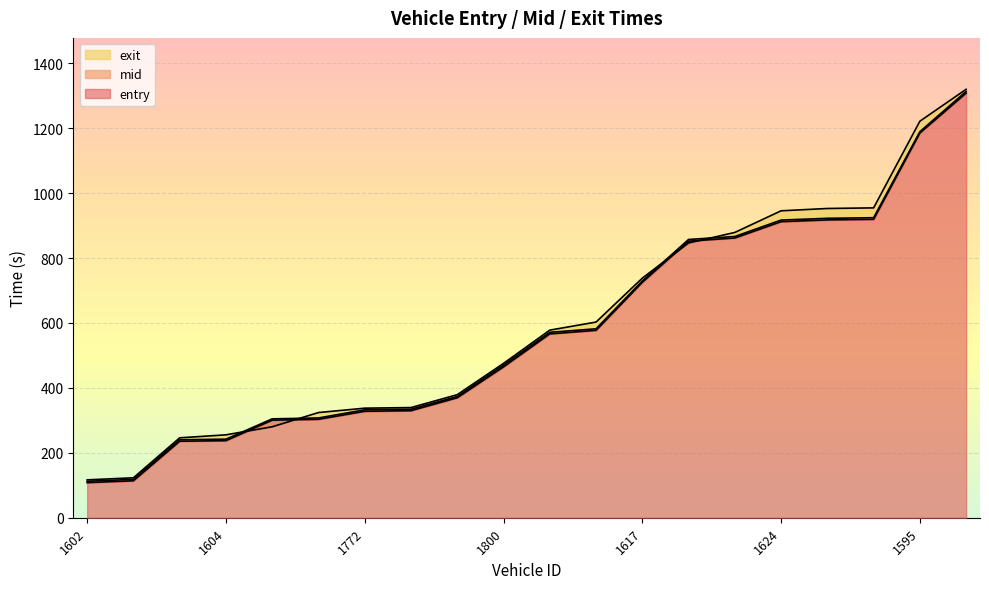

What is the difference between the exit values at 1561 and 1559?

479.8